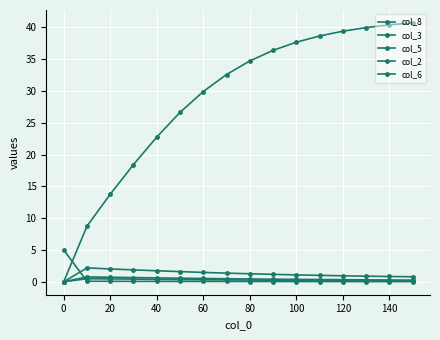

How many lines are shown in the chart?

5